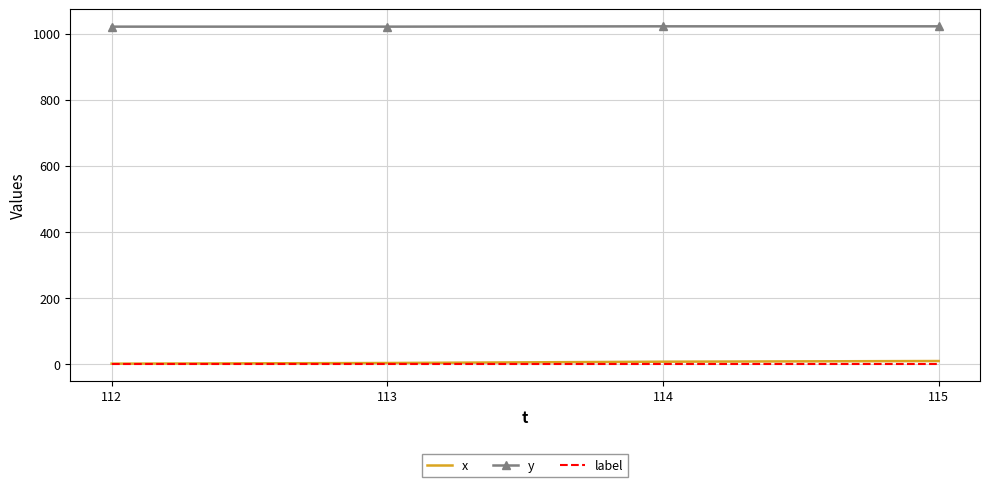

What is the difference between the highest and lowest values at 114?

1021